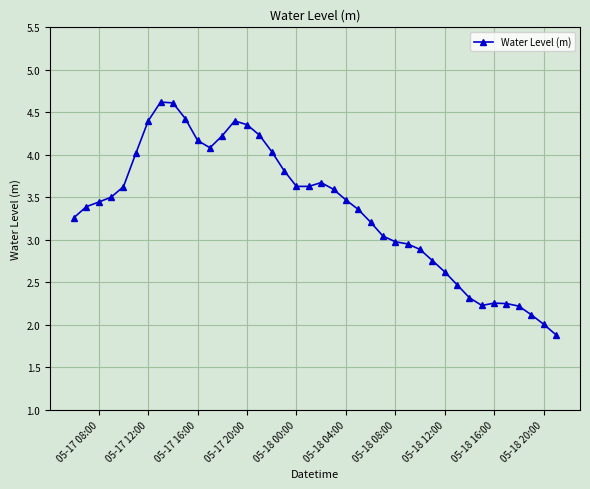

True or false: the data has more than 2 interior local peaks.

True